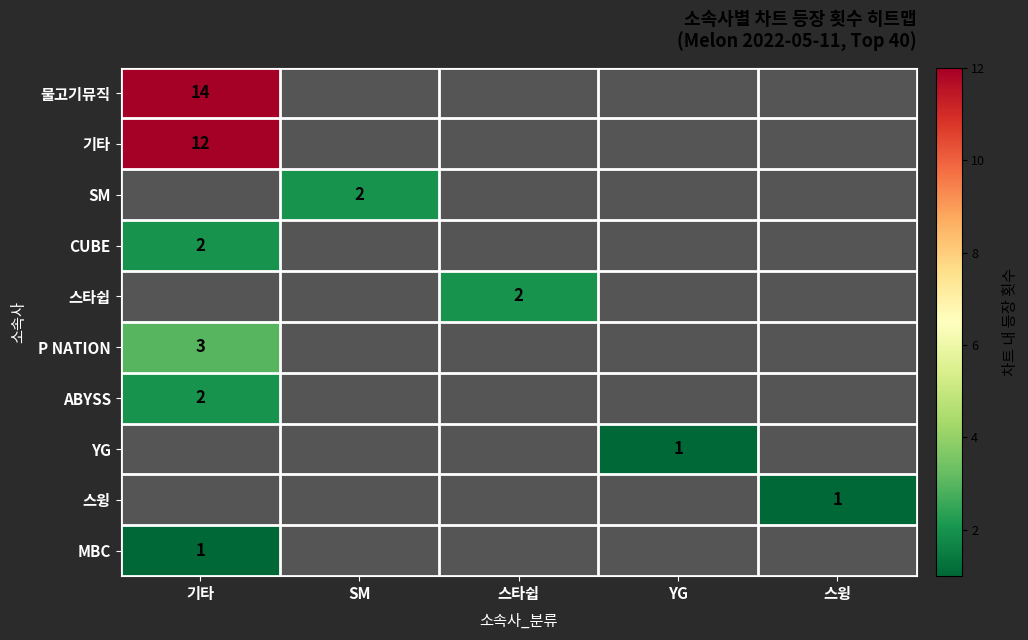

True or false: 스타쉽 has a value of 2 at 스타쉽.

True